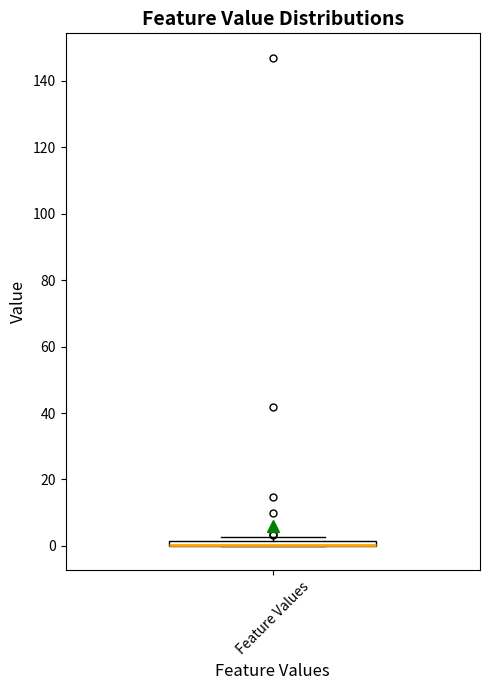

Where is the lower edge of the box for Feature Values on the y-axis? The values are not printed on the chart, so give them approximately, as read against the axis.

0